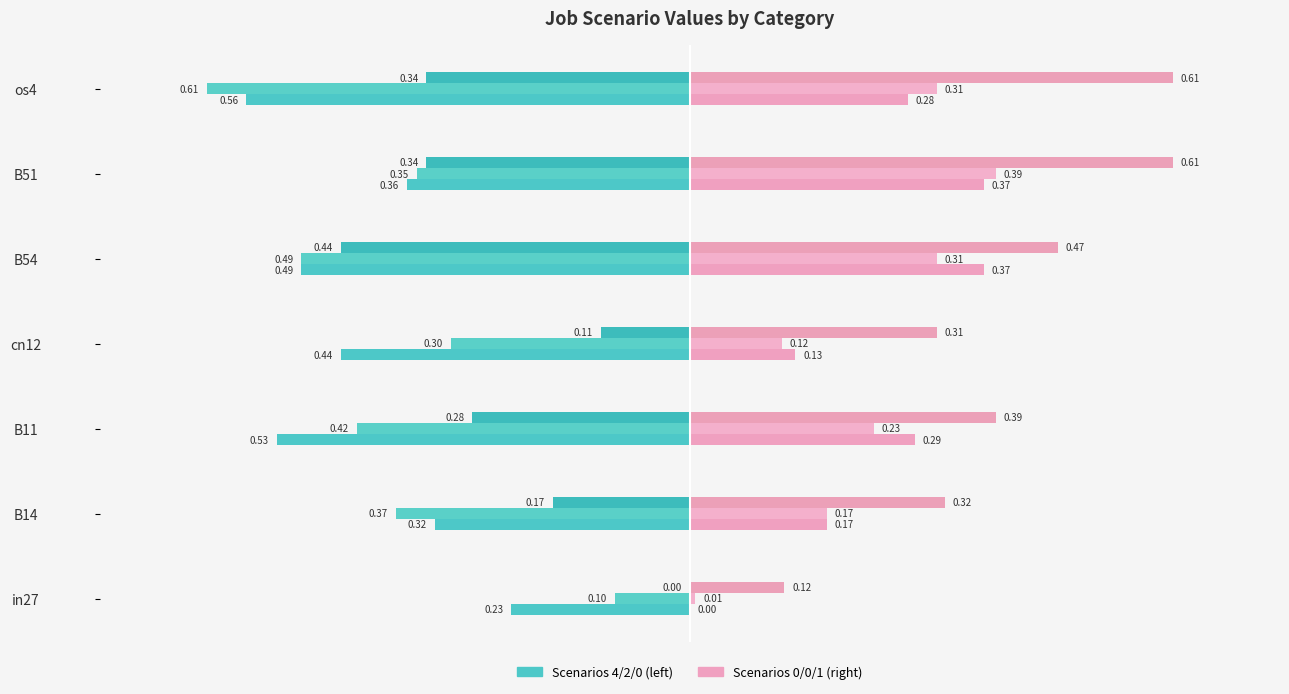

How many data points does each series have?

7